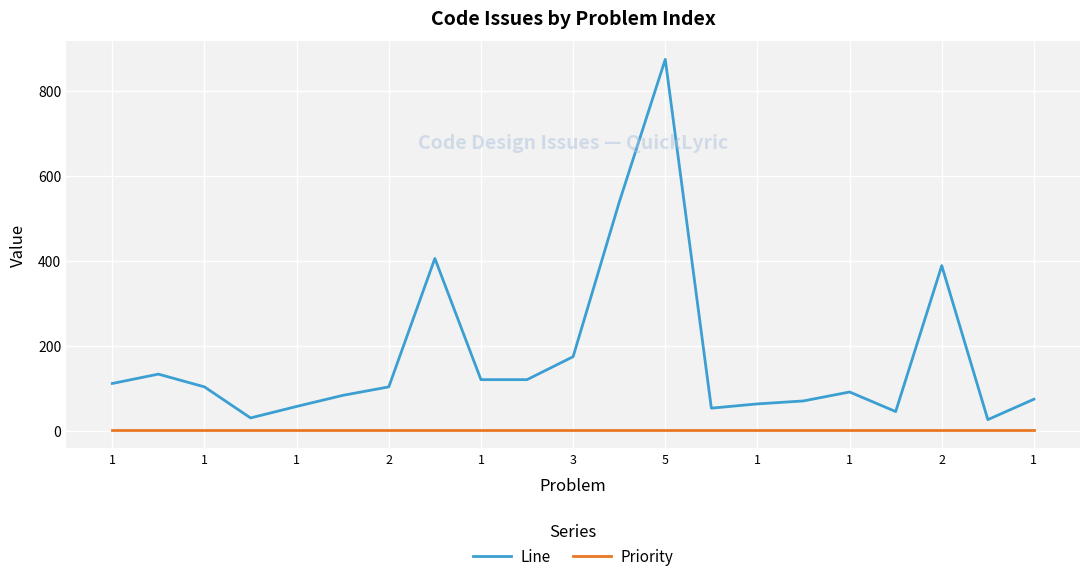

Which series has the widest spread of values?

Line